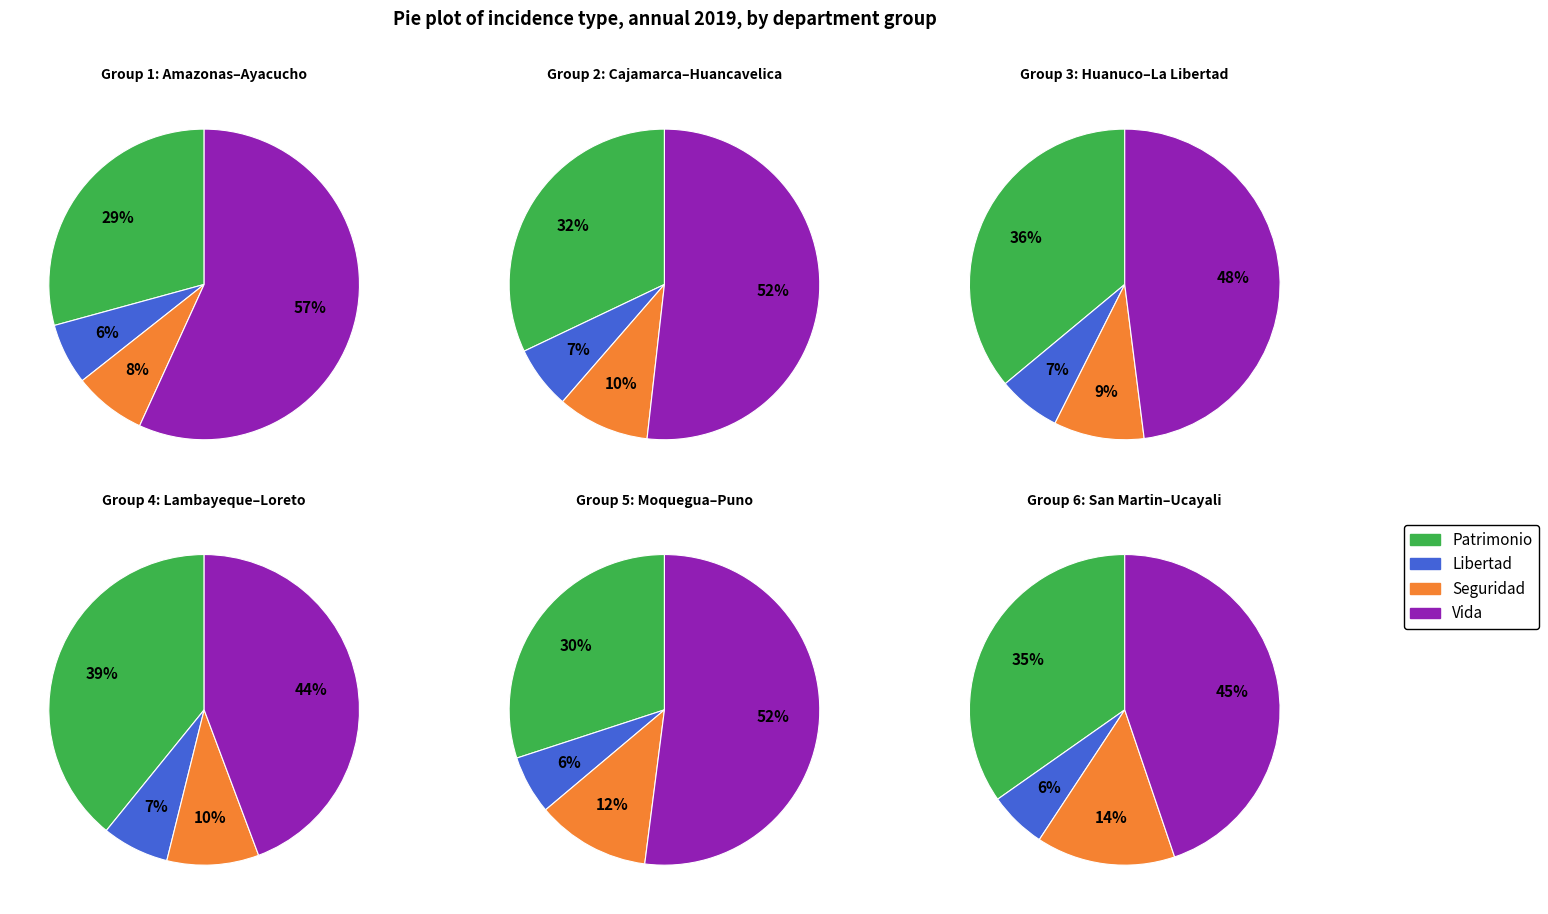

Do huanuco and la libertad together represent more than half of the pie?

No